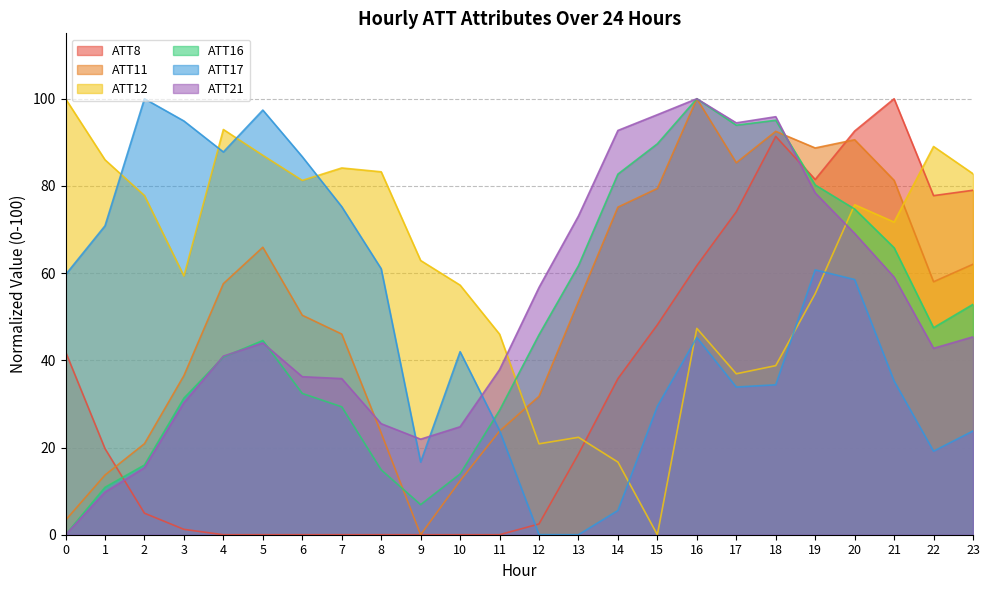

Where is ATT16 nearest to the value 50?

22